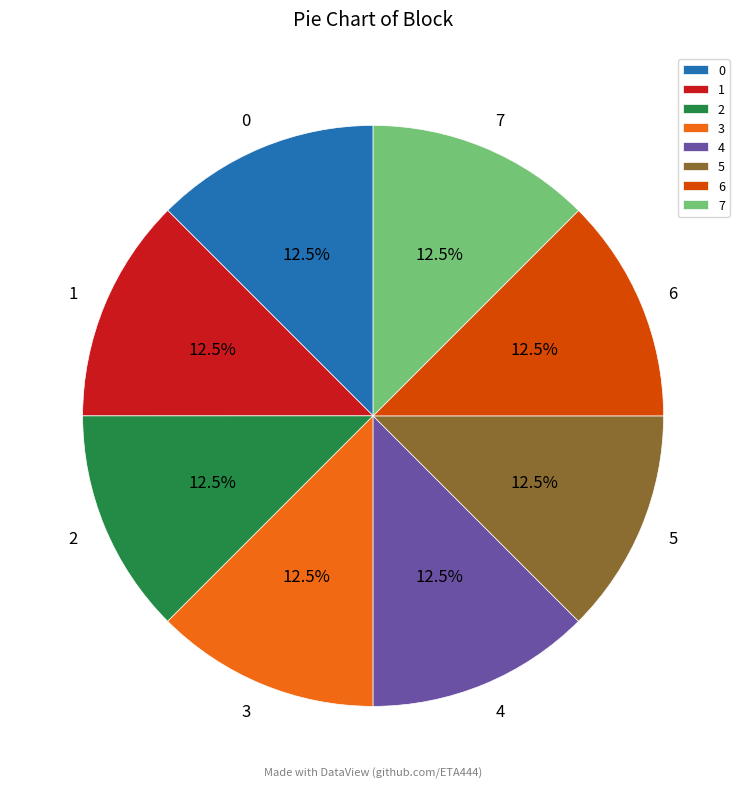

Combined, do 1 and 2 account for over 50%?

No